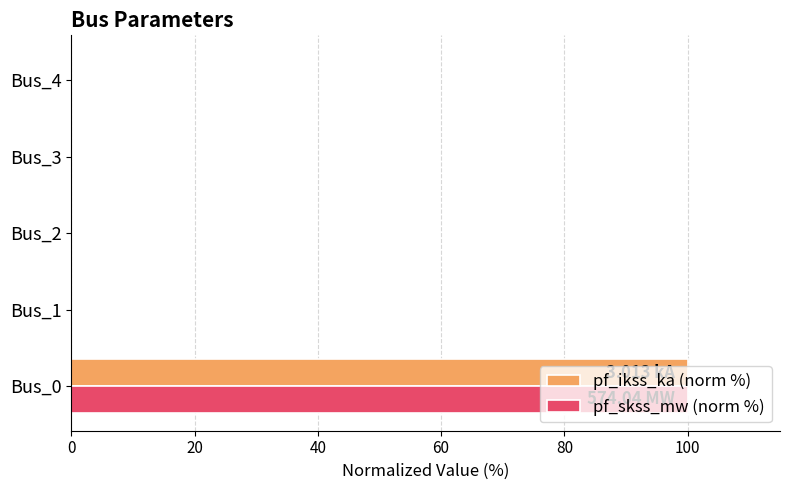

At which category is the sum across all series the highest?

Bus_0